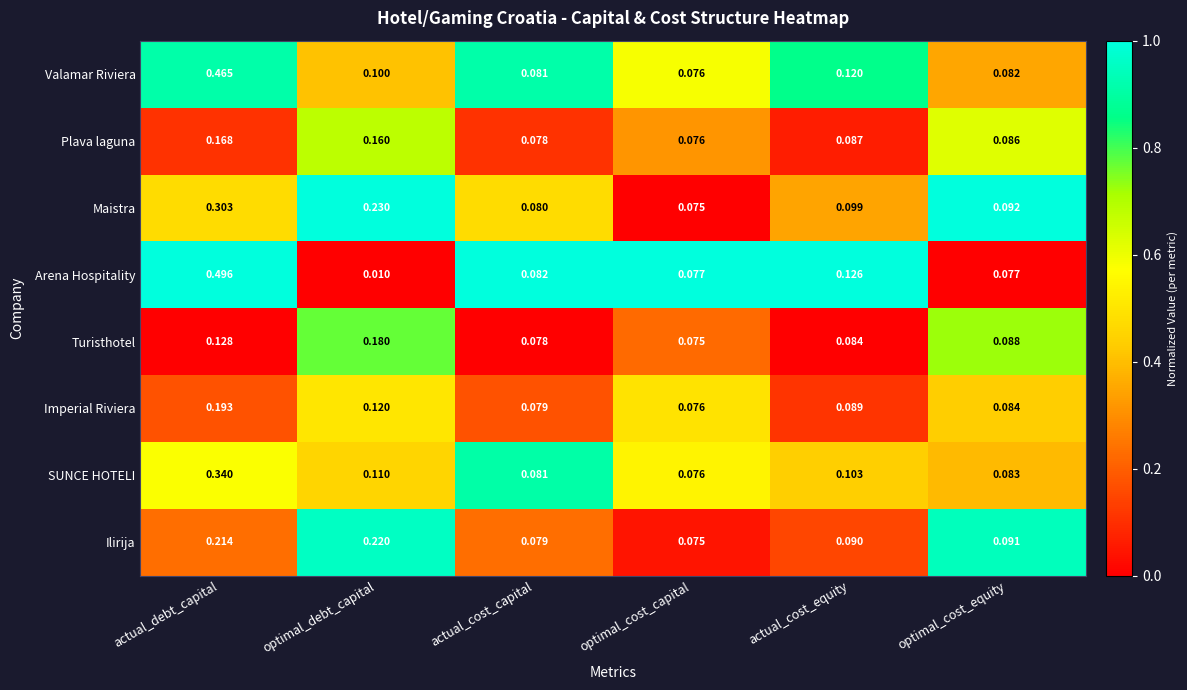

Rank the series by their maximum value, from lowest to highest.

Plava laguna, Turisthotel, Imperial Riviera, Ilirija, Maistra, SUNCE HOTELI, Valamar Riviera, Arena Hospitality